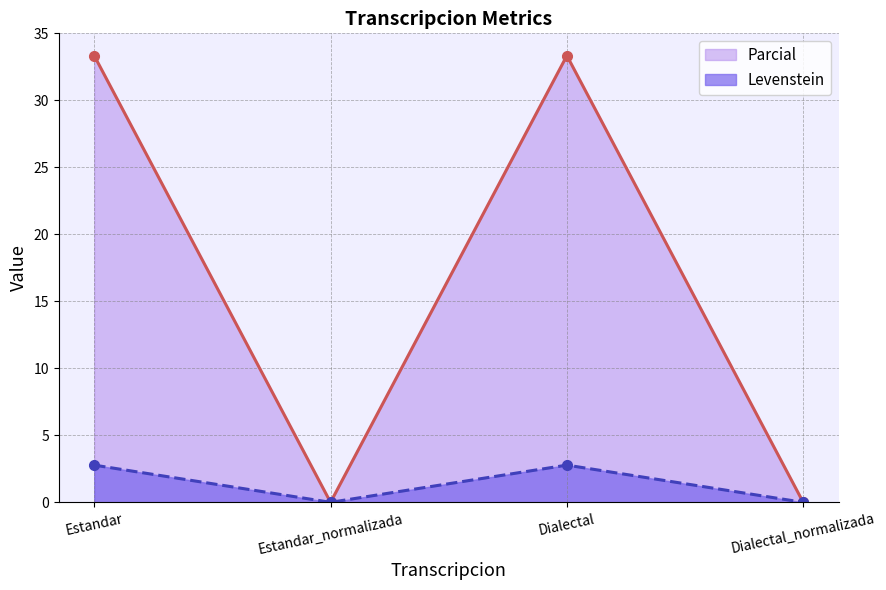

What position from the right is Dialectal?

2